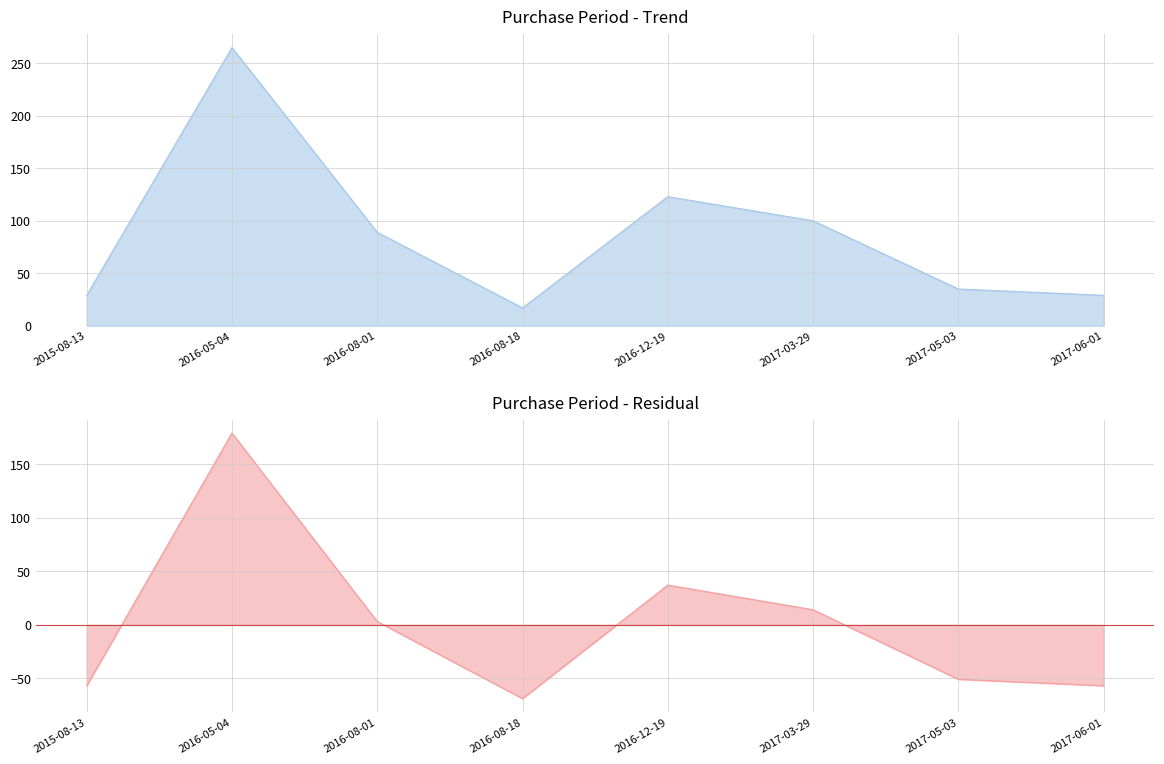

Between 2016-08-01 and 2016-08-18, which is larger?

2016-08-01